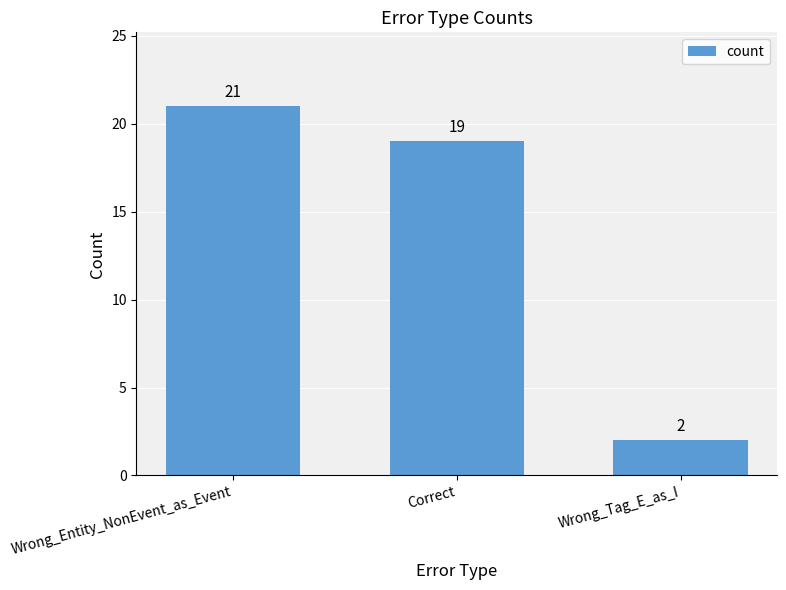

List the labels in order of value, largest first.

Wrong_Entity_NonEvent_as_Event, Correct, Wrong_Tag_E_as_I